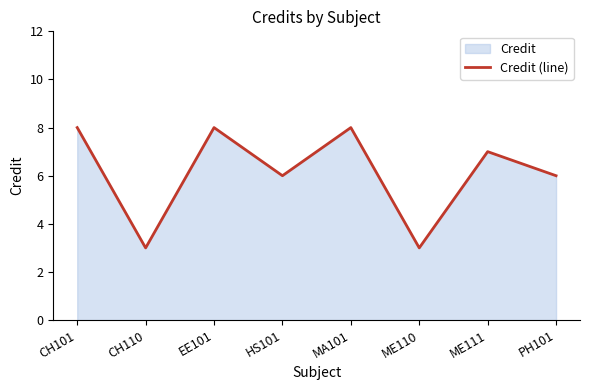

How many values are below 7?

4